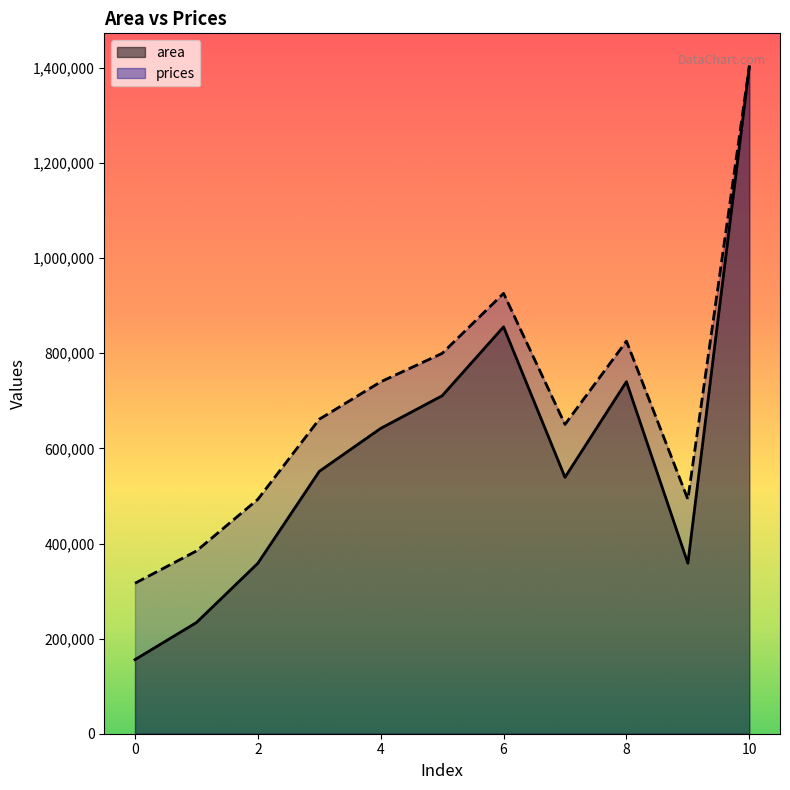

True or false: area and prices cross at least once.

False